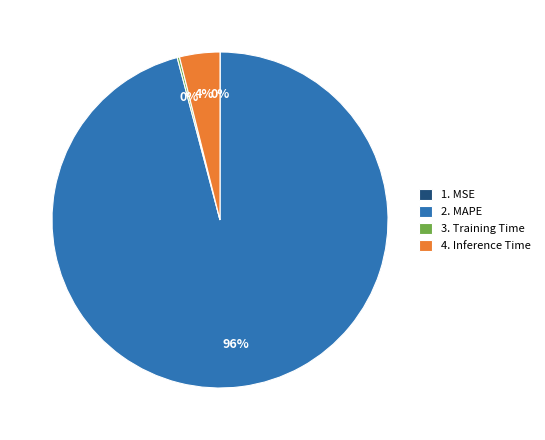

Between 2. MAPE and 4. Inference Time, which is larger?

2. MAPE